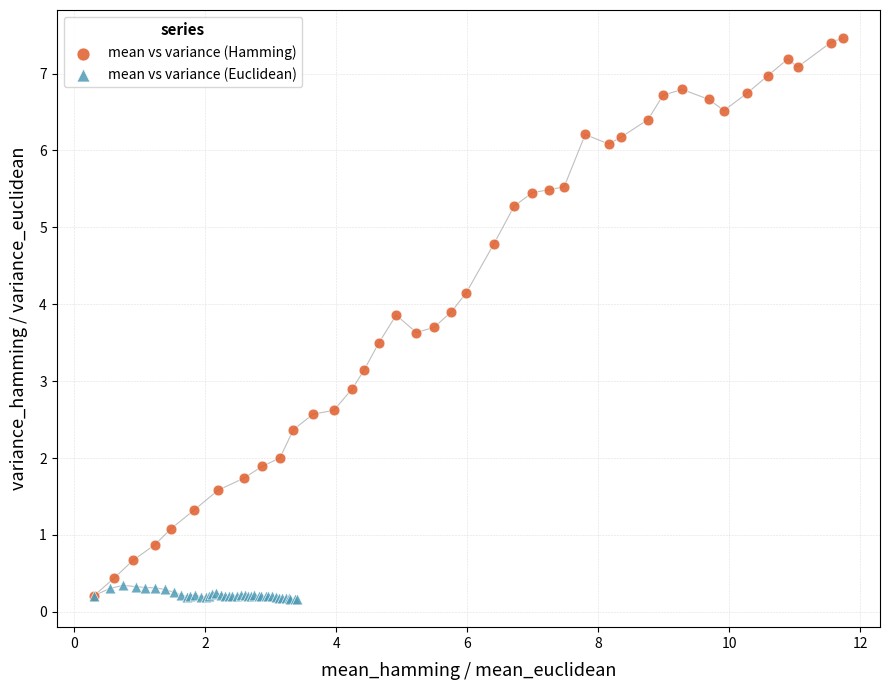

Which series has the largest Y range (max minus min)?

mean vs variance (Hamming)